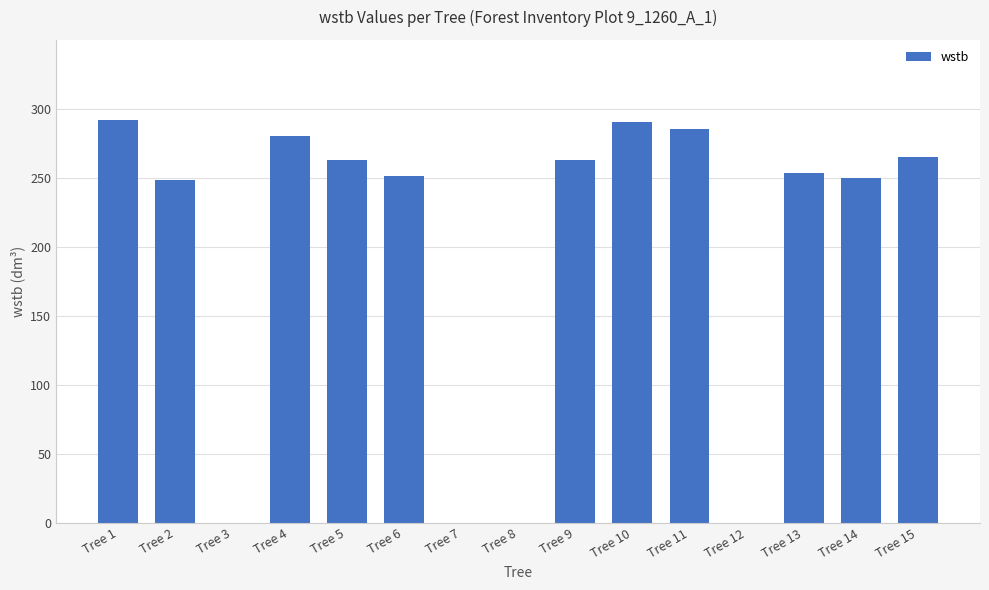

Reading left to right, extract all data points from this chart.

Tree 1=292.2	Tree 2=248.2	Tree 3=0.0	Tree 4=280.4	Tree 5=263.1	Tree 6=251.5	Tree 7=0.0	Tree 8=0.0	Tree 9=263.1	Tree 10=290.5	Tree 11=285.4	Tree 12=0.0	Tree 13=253.2	Tree 14=249.7	Tree 15=265.4